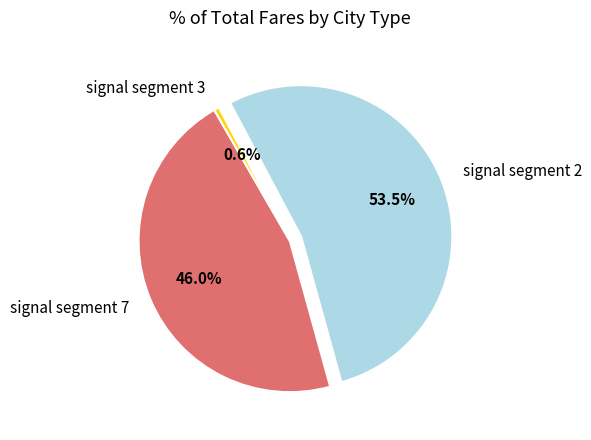

What percentage do signal segment 7 and signal segment 2 together represent?

99.4%